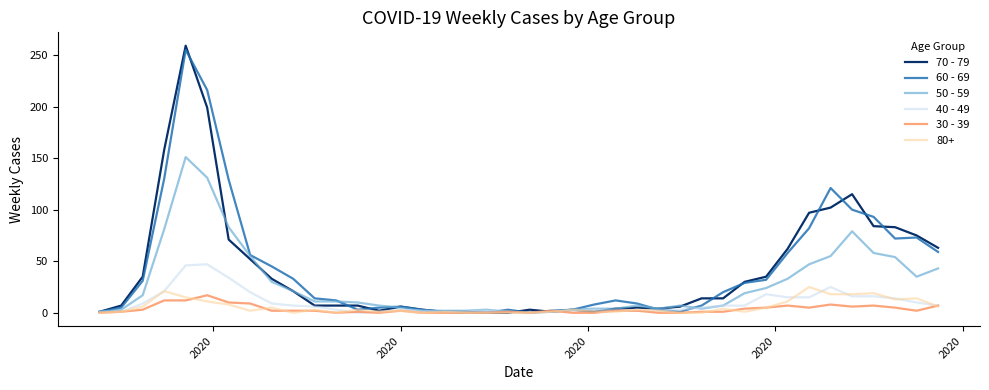

Which series has the widest spread of values?

70 - 79